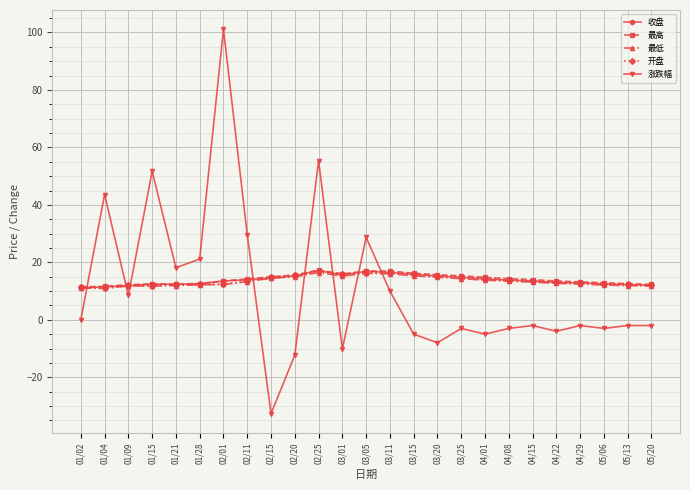

Is it true that 最低 equals 7.1 at 01/21?

False